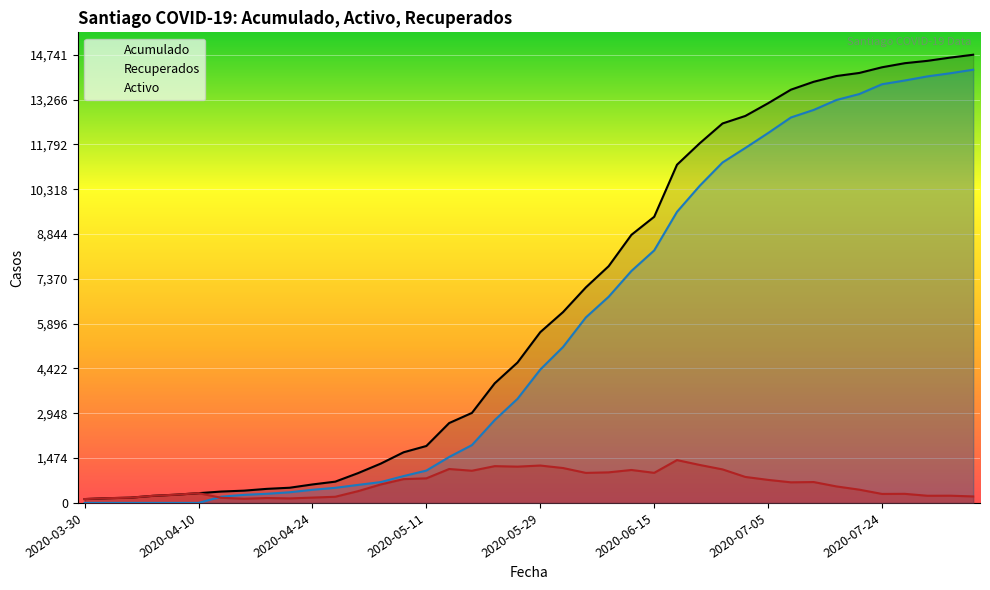

Which series has the largest range (max minus min)?

Acumulado